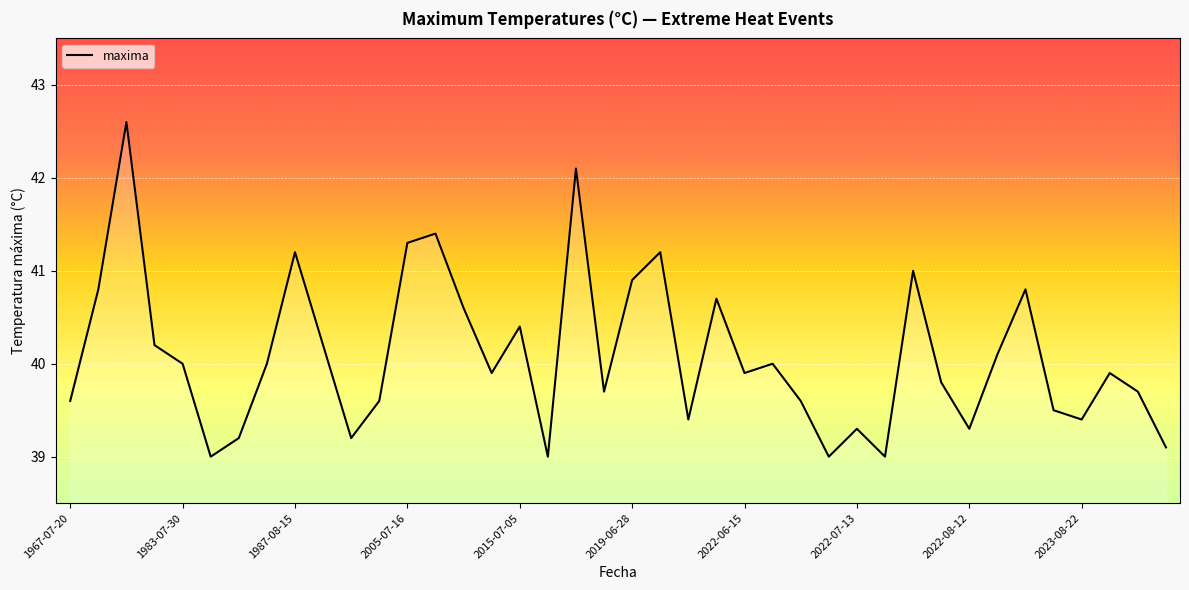

What is the smallest value displayed?

39.0